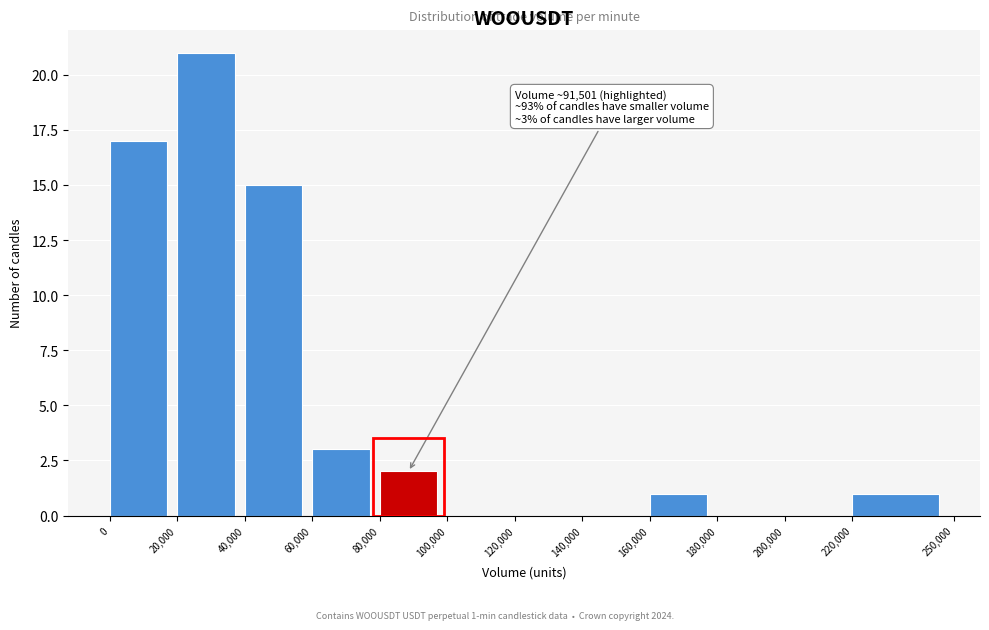

Over which range of the x-axis is the bar tallest?

20,000 to 40,000